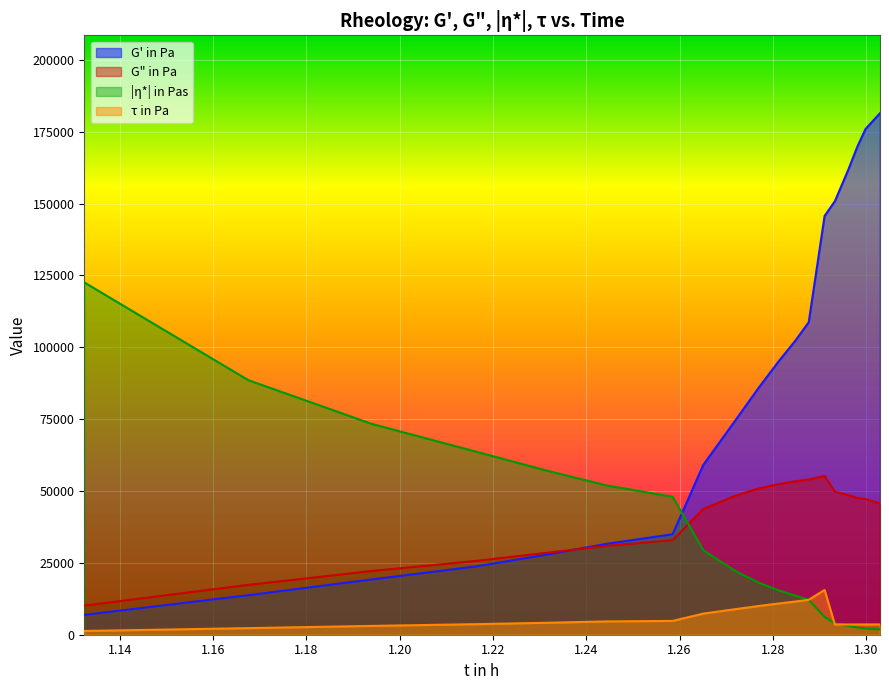

After their last crossing, which series has the higher values: G' in Pa or |η*| in Pas?

G' in Pa